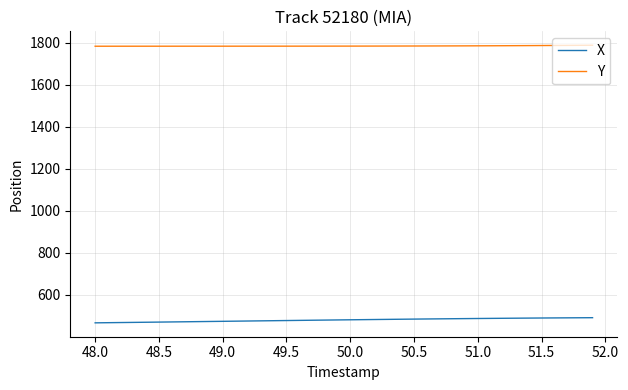

Which series has the largest range (max minus min)?

X